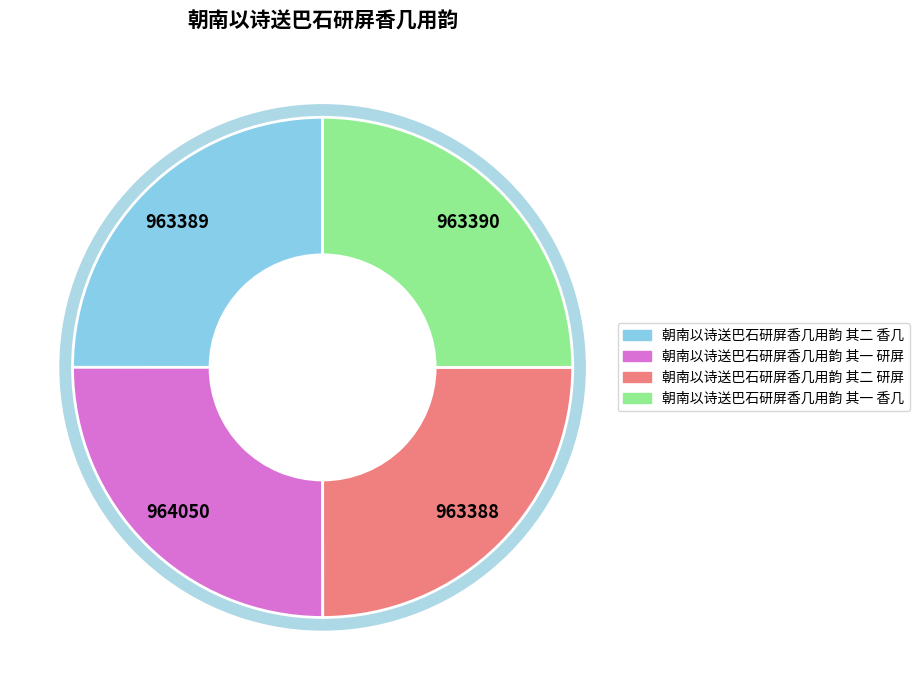

Which category has the biggest portion of the pie?

朝南以诗送巴石研屏香几用韵 其一 研屏